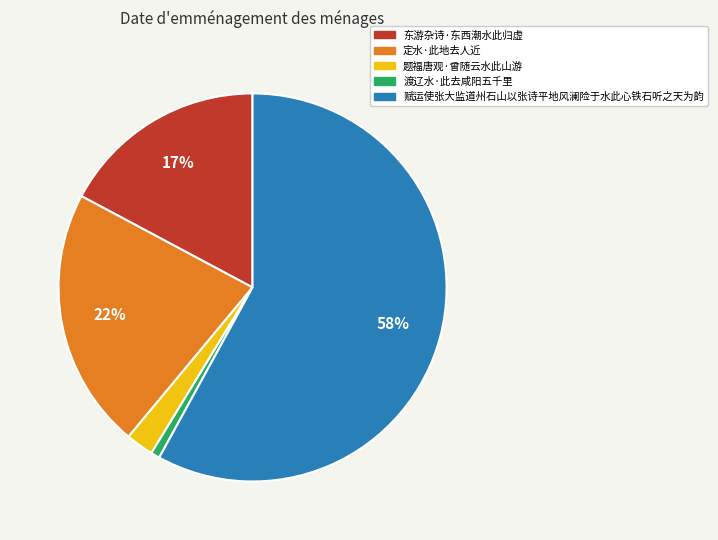

Which slice is the smallest?

渡辽水·此去咸阳五千里